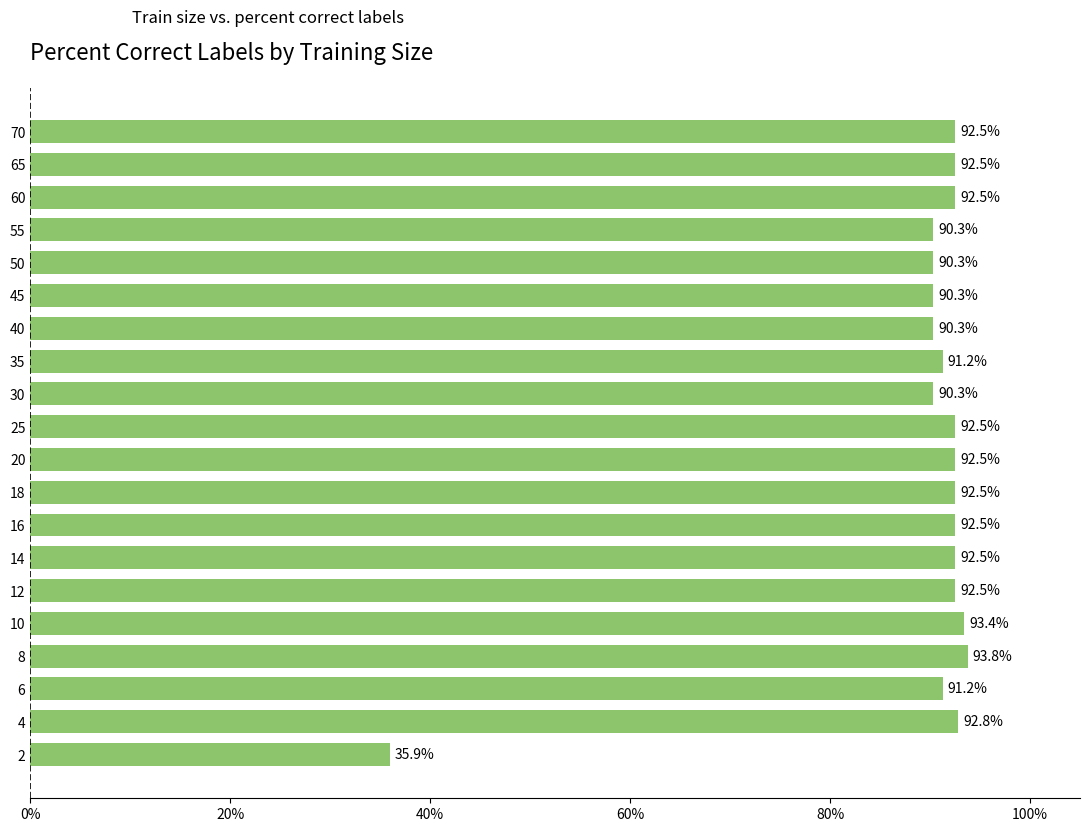

What value does the data have at 25?

92.5